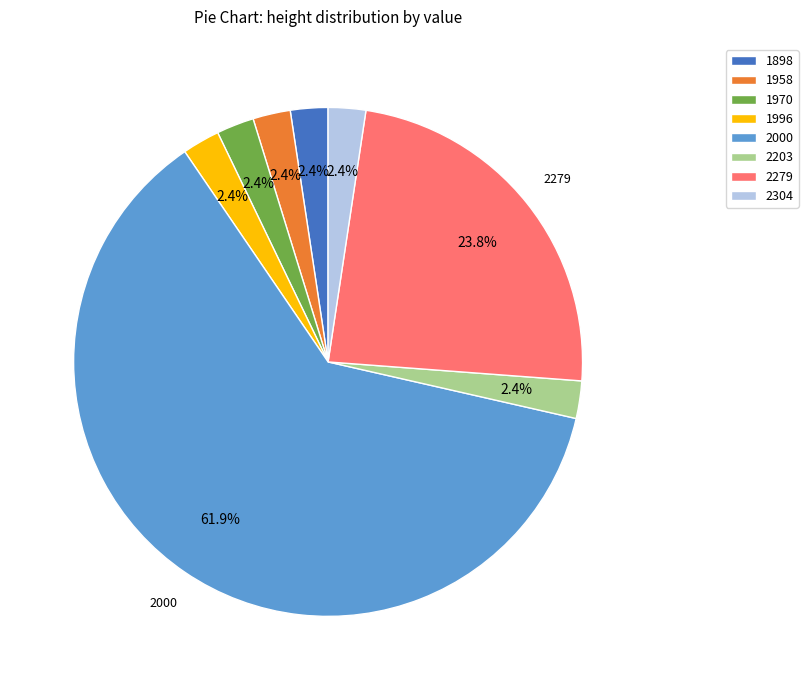

Which category accounts for the majority?

2000